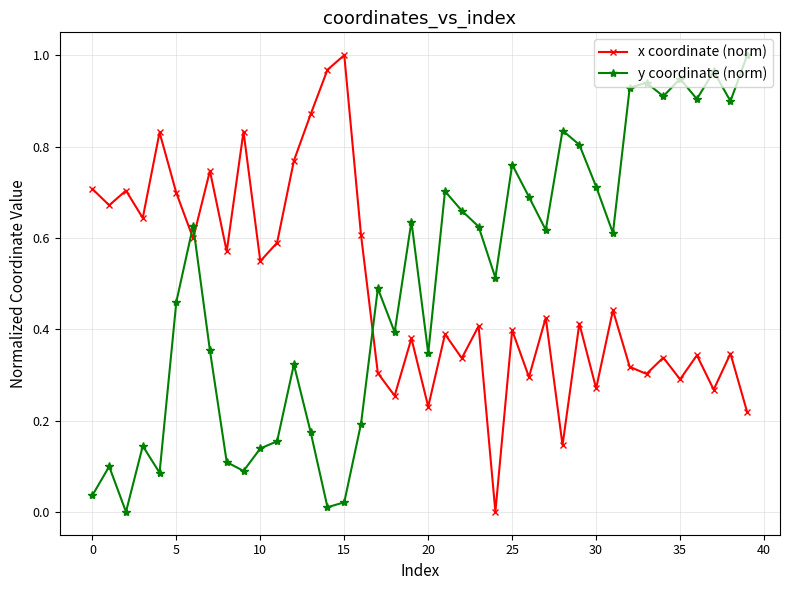

True or false: x coordinate (norm) has more than 2 interior local peaks.

True